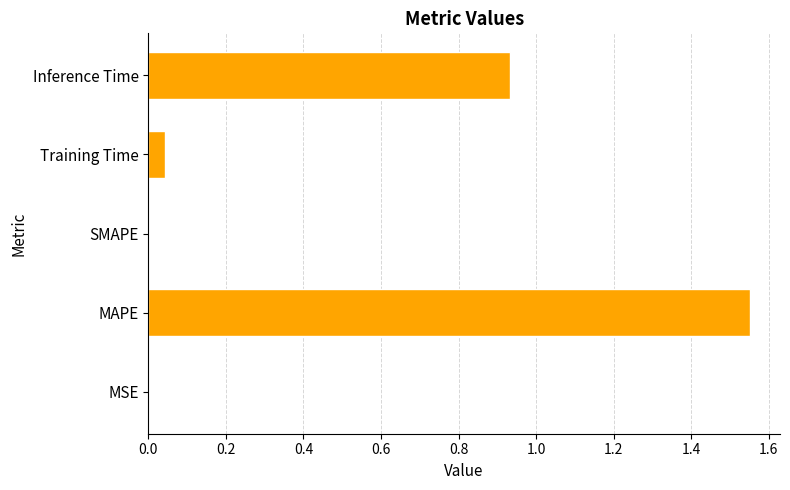

How many data points does each series have?

5